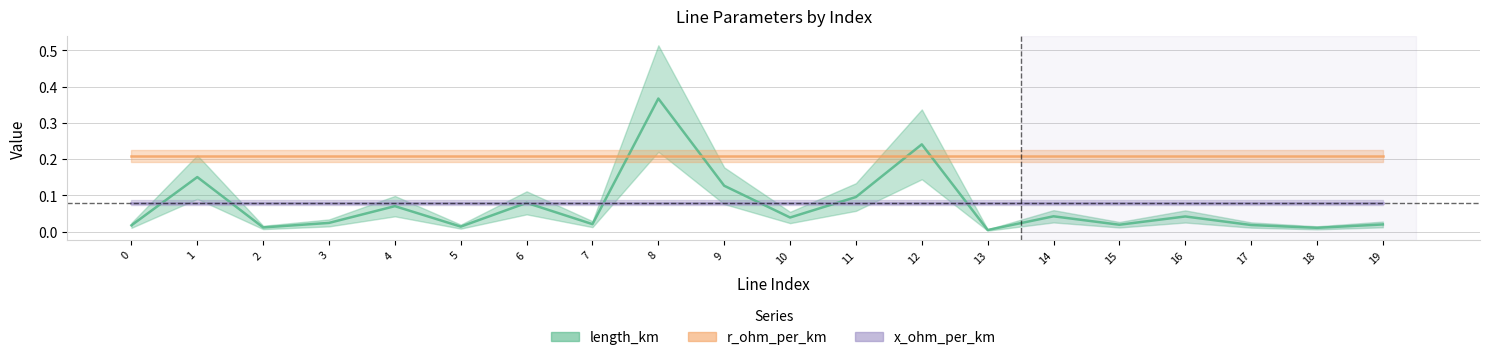

At which category is the sum across all series the highest?

8